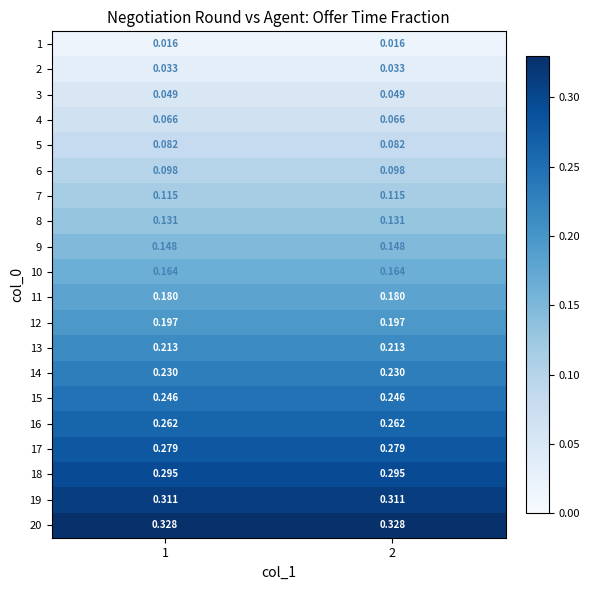

Is the value of 8 at 2 greater than the value of 17 at 2?

No